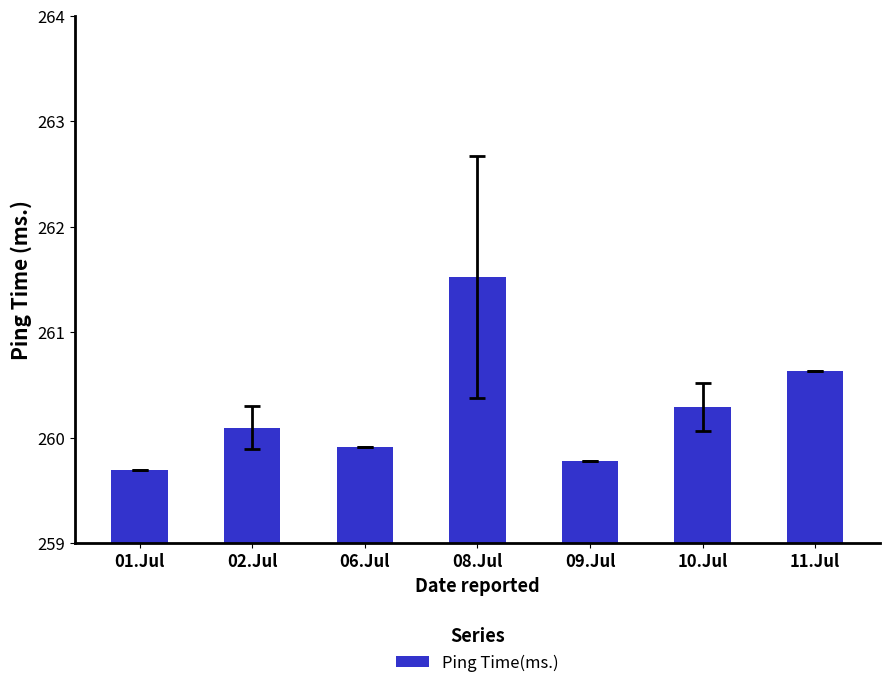

Which label corresponds to the largest value in the chart?

08.Jul